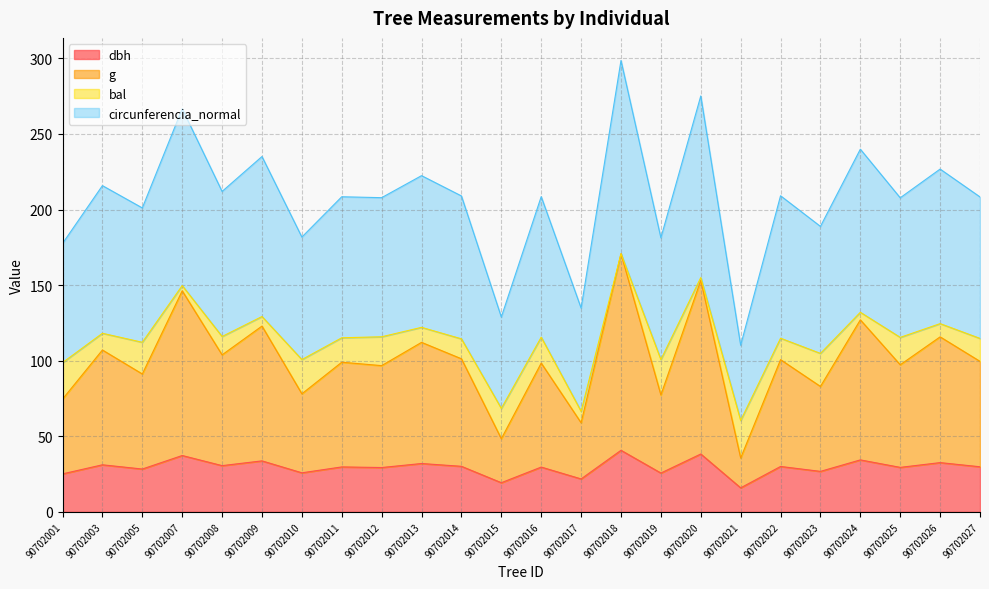

What is the total value across all series at 90702009?

235.1